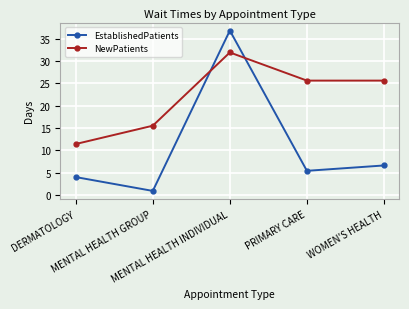

How many categories are shown in the chart?

5